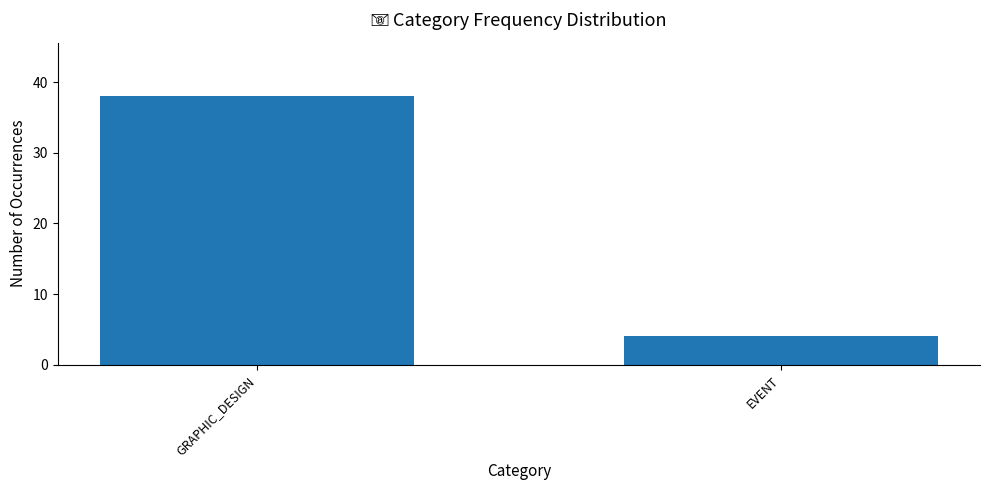

What is the smallest value displayed?

4